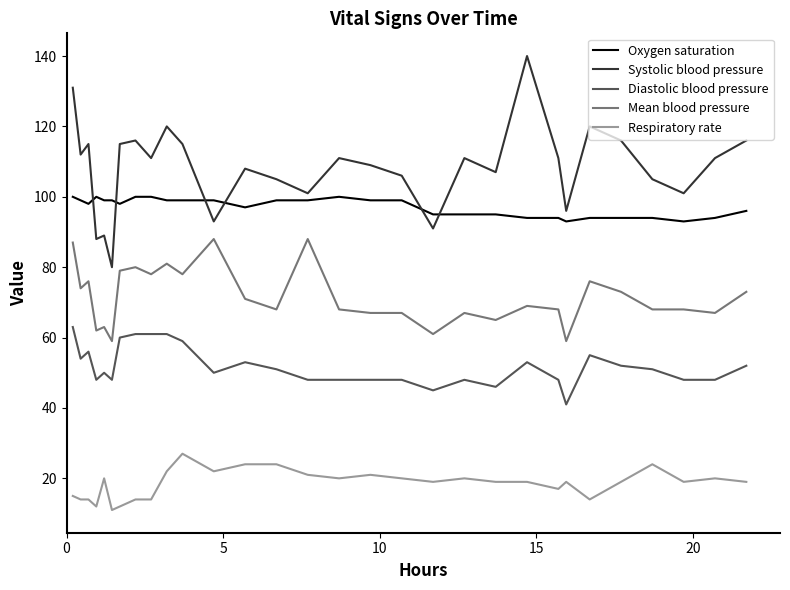

Which series has the widest spread of values?

Systolic blood pressure